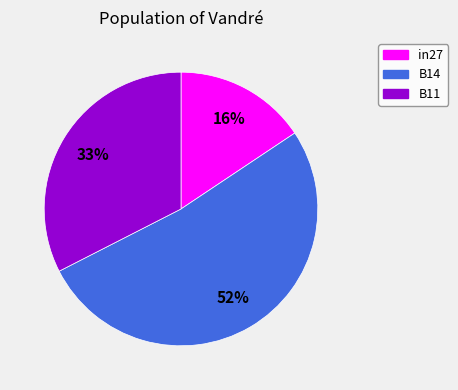

Count the number of slices in the pie.

3